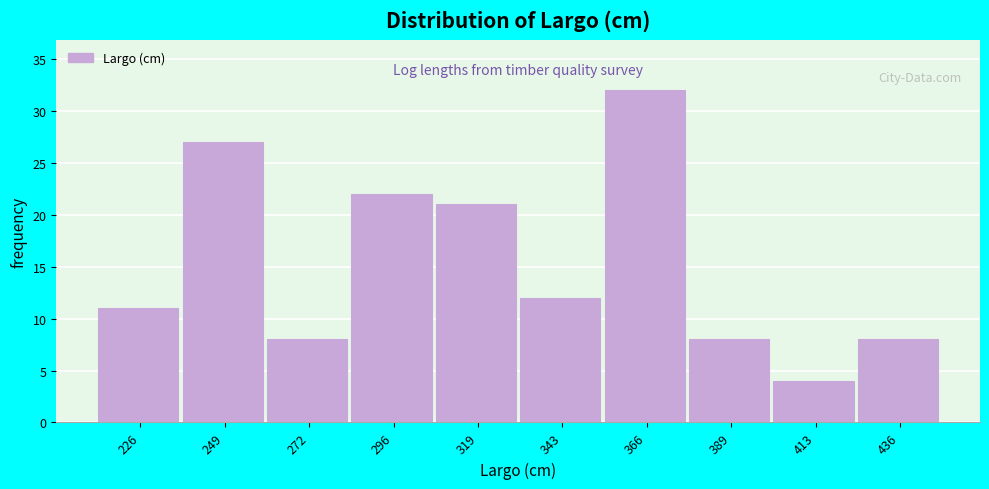

Reading right to left, extract all data points from this chart.

8	4	8	32	12	21	22	8	27	11